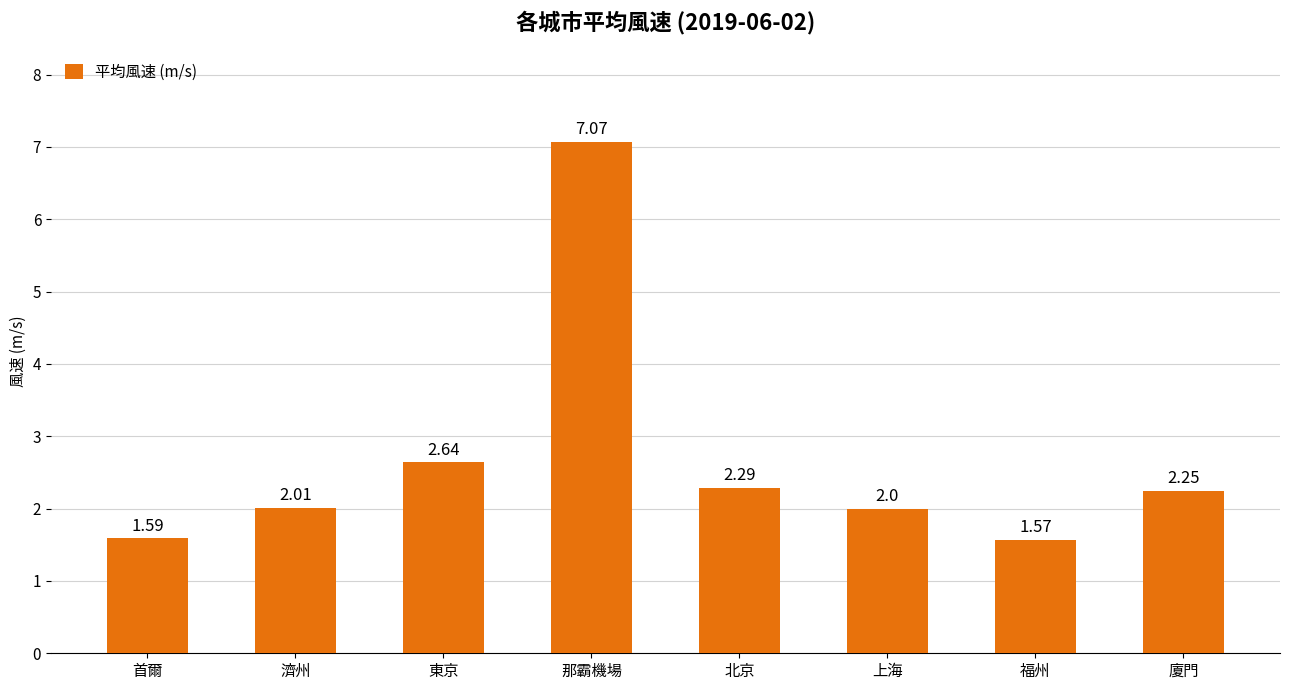

Which category has the lowest value across all series?

福州